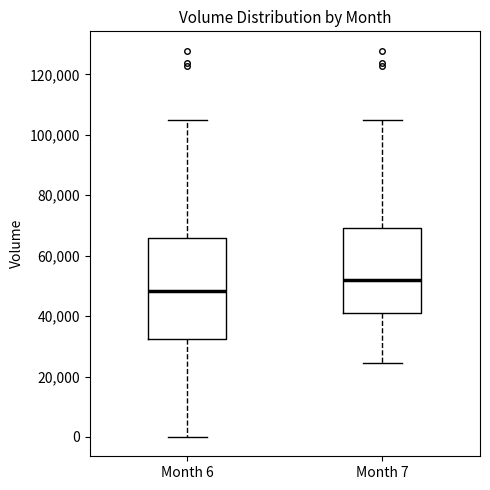

Which box has the lowest median line?

Month 6